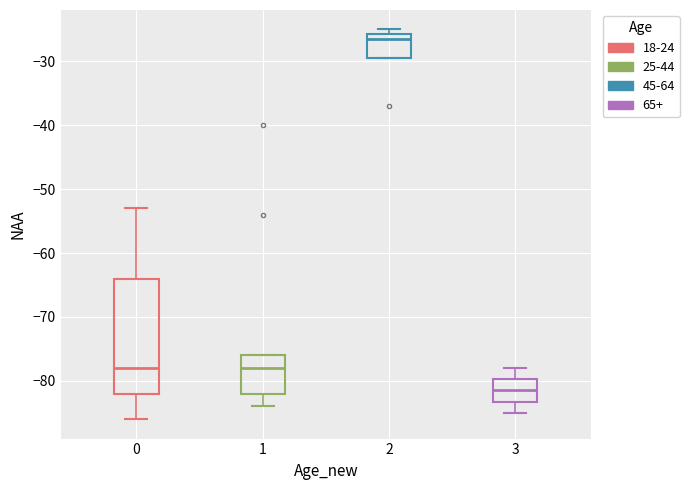

Reading left to right, transcribe this box plot: for each box, give where its median line is, the range the box spans, and where its two whiskers end, as read against the y-axis. The values are not printed on the chart, so give them approximately, as read against the axis.

0: median -78, box -82 to -64, whiskers -86 to -53
1: median -78, box -82 to -76, whiskers -84 to -76
2: median -26 (just below the box's upper edge), box -29 to -26, whiskers -29 to -25
3: median -81, box -83 to -80, whiskers -85 to -78